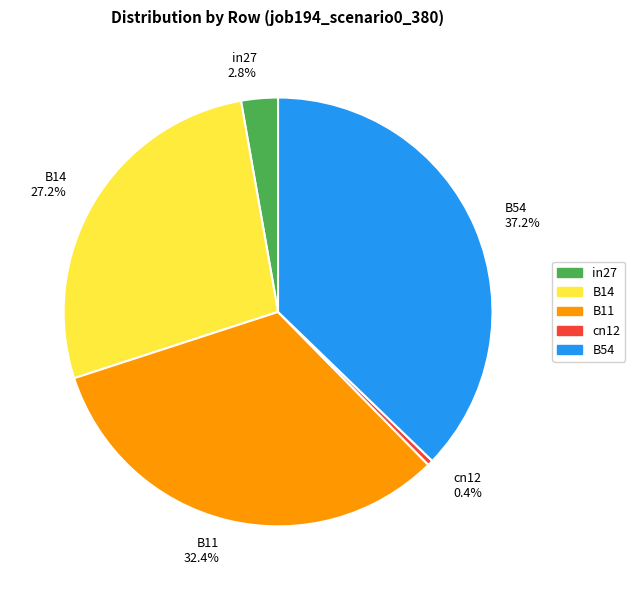

Does B54 represent more than half of the total?

No